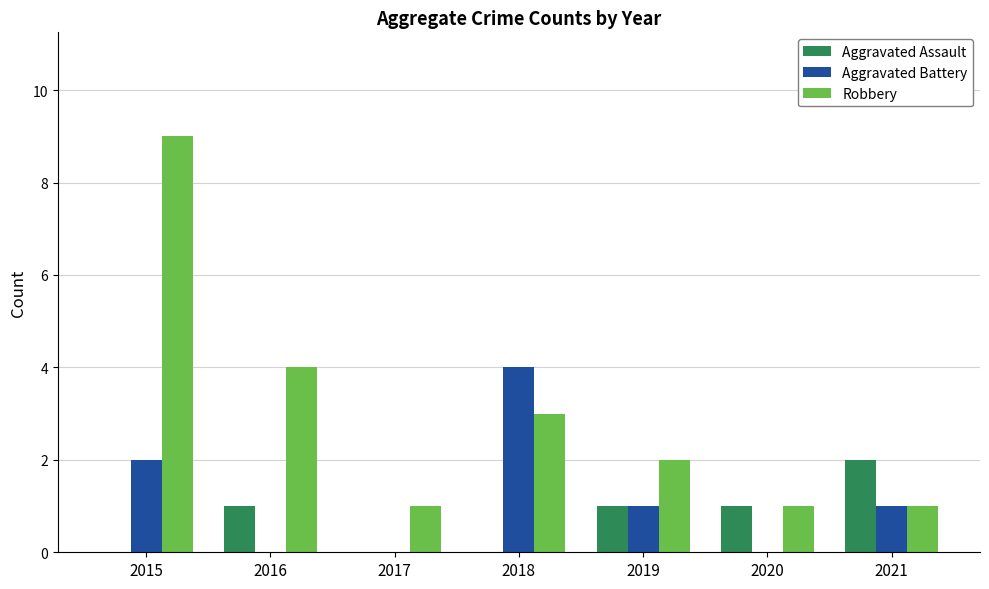

What is the spread (max minus min) of values at 2020?

1